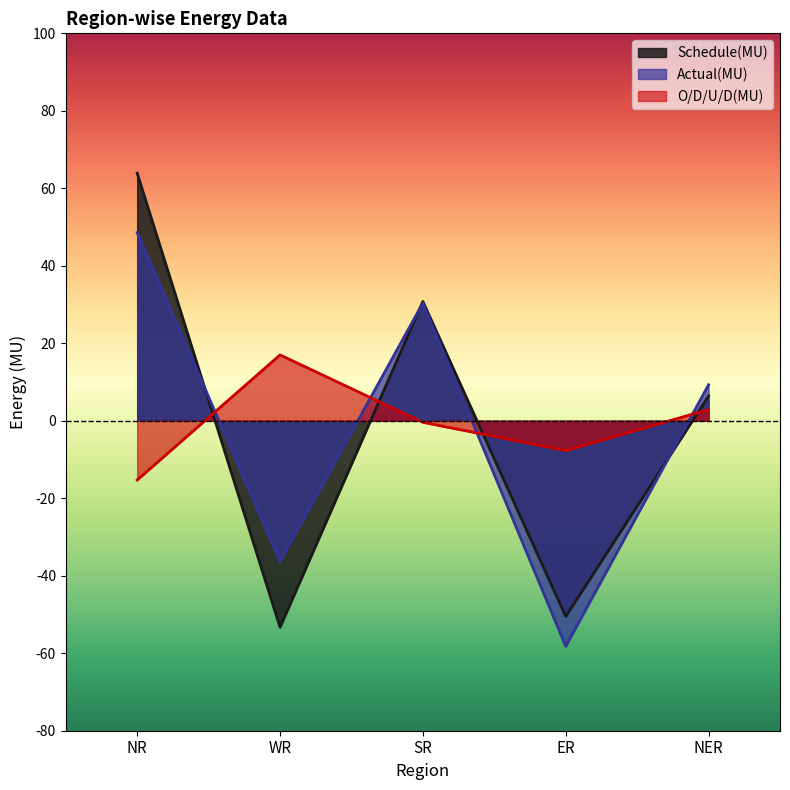

Which series has the widest spread of values?

Schedule(MU)